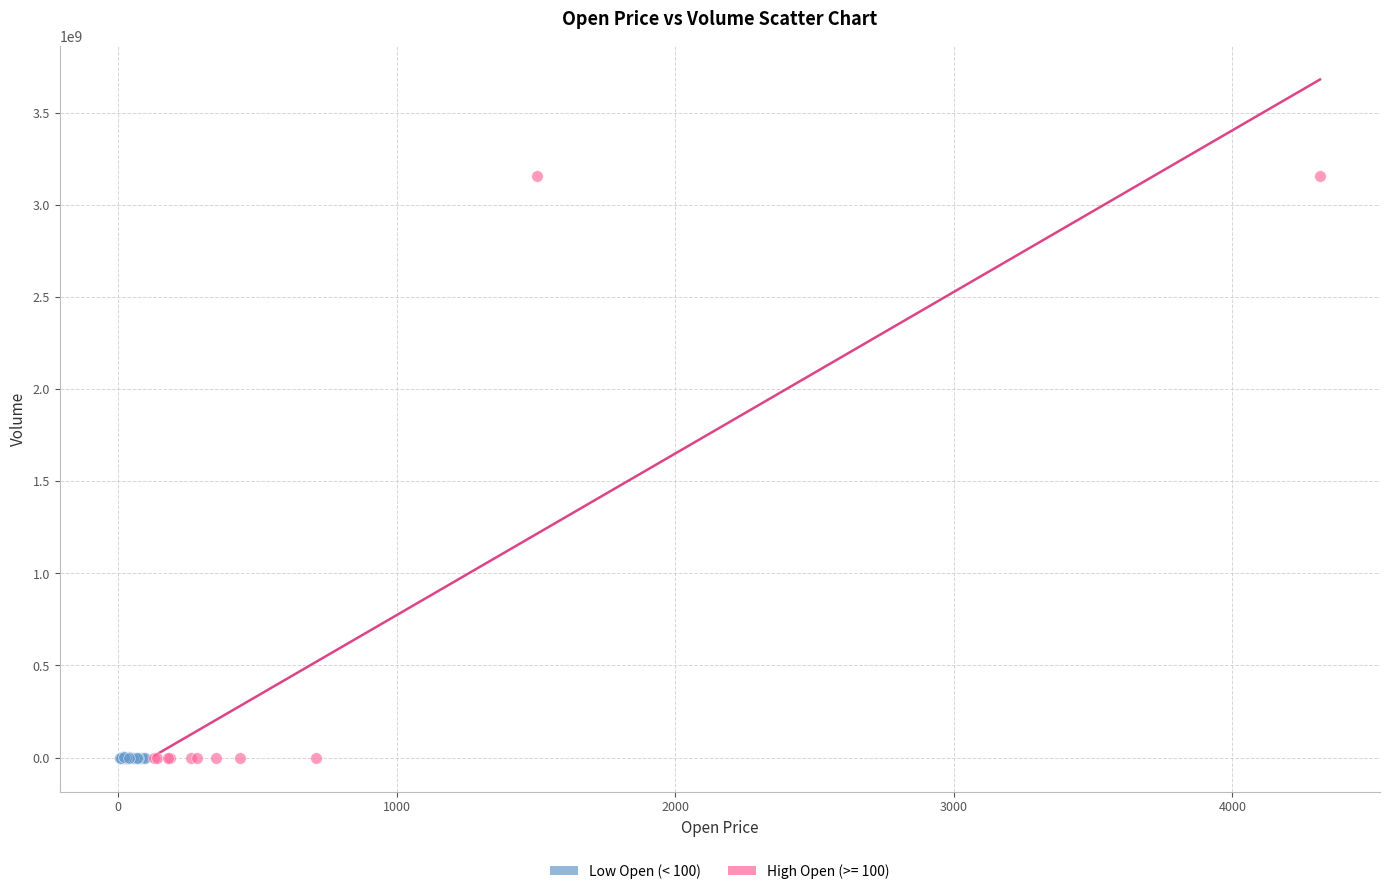

Which series reaches the maximum Y coordinate?

High Open (>= 100)